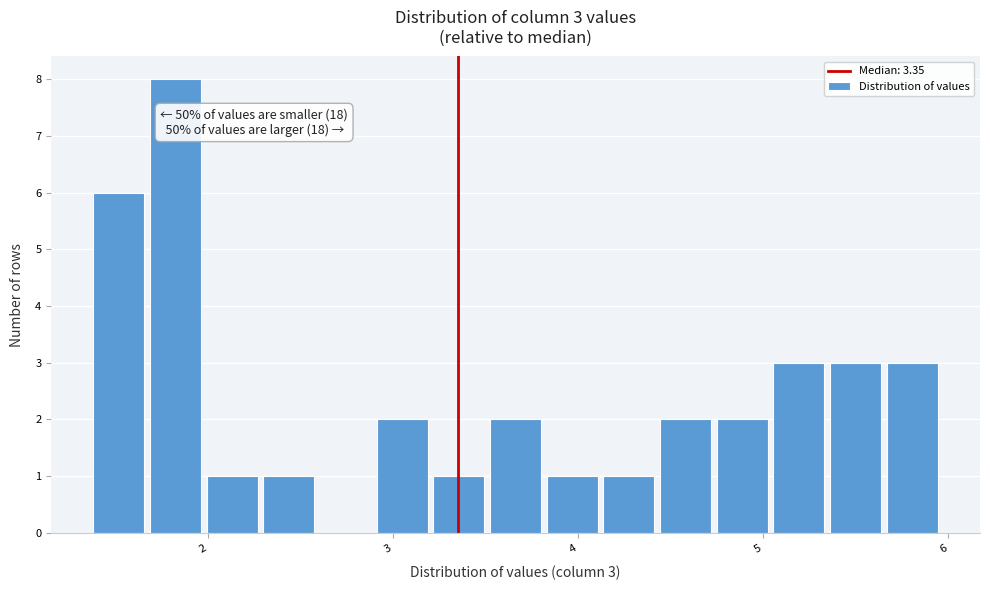

Read against the x-axis, roughly where is the centre of the tallest bar?

1.8